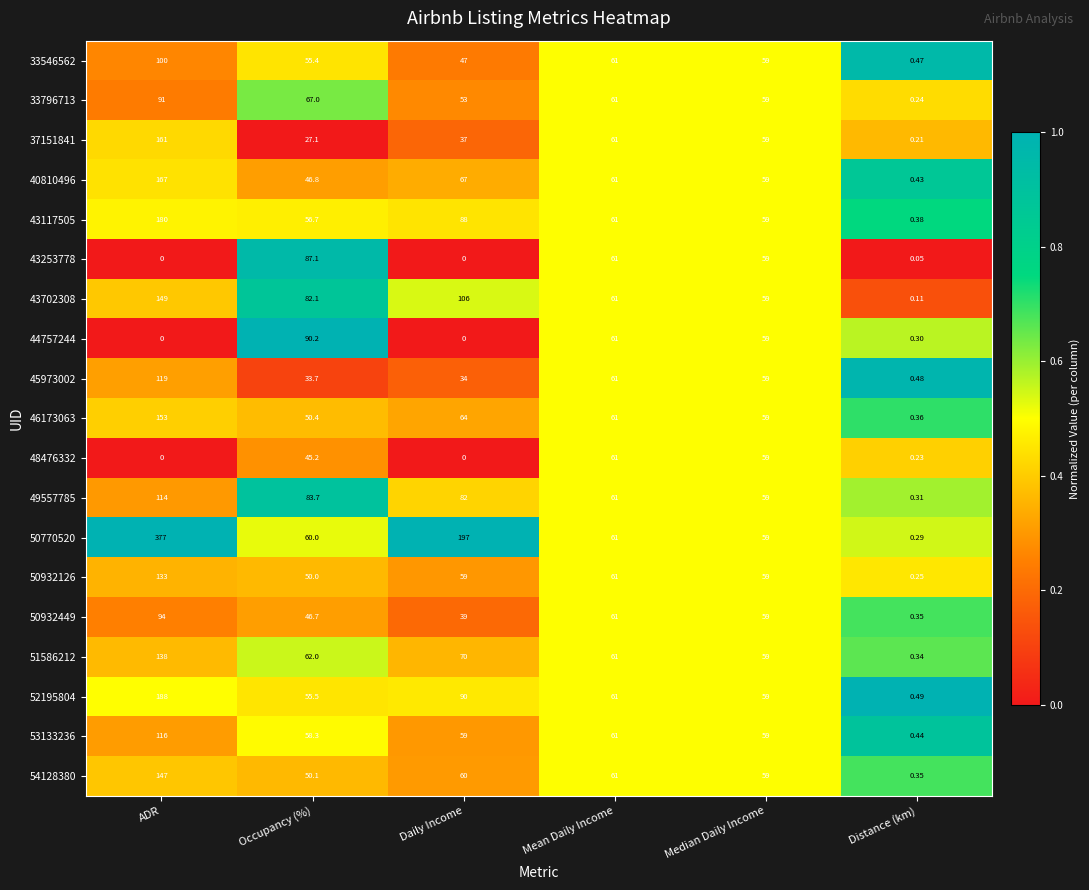

Where is 52195804 nearest to the value 94?

Daily Income